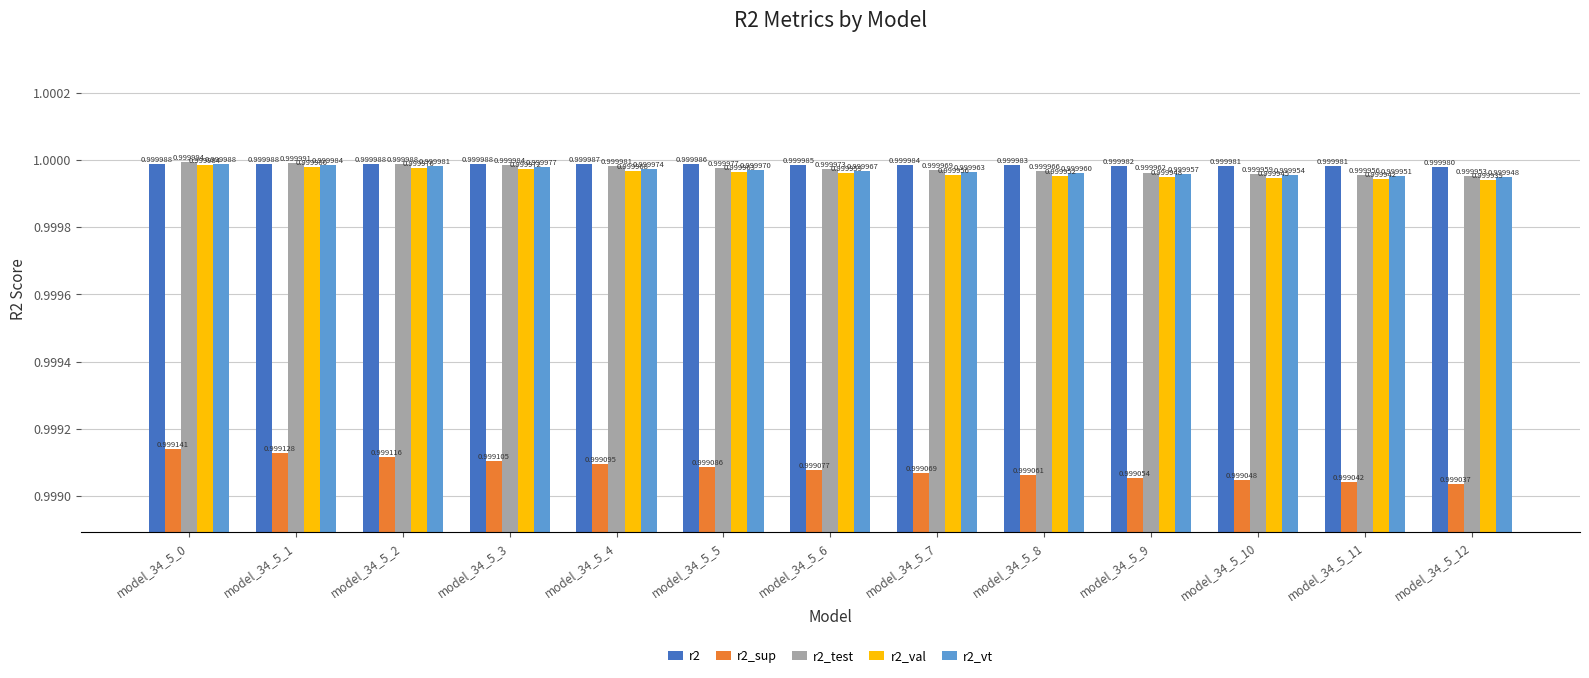

Which series has the widest spread of values?

r2_sup